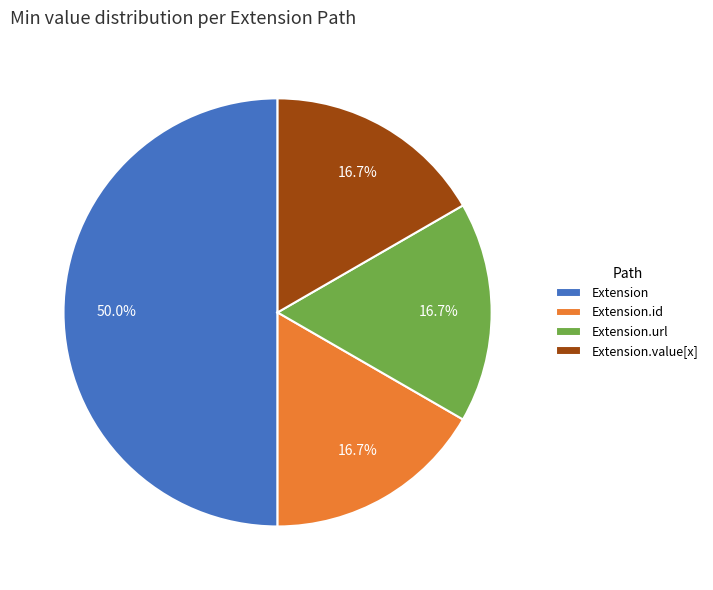

Which slice is the largest?

Extension